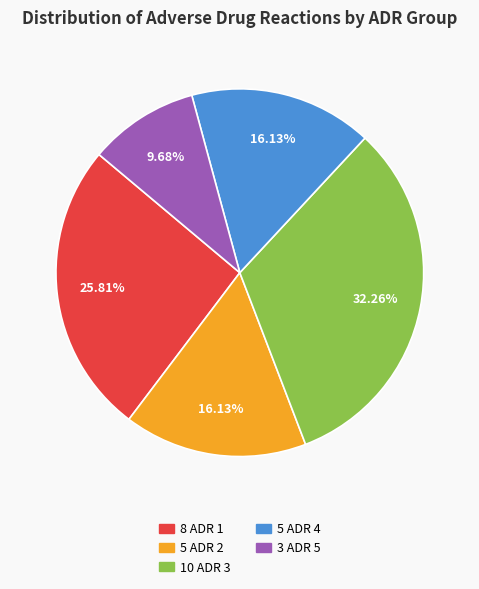

Is there a majority slice in this chart?

No